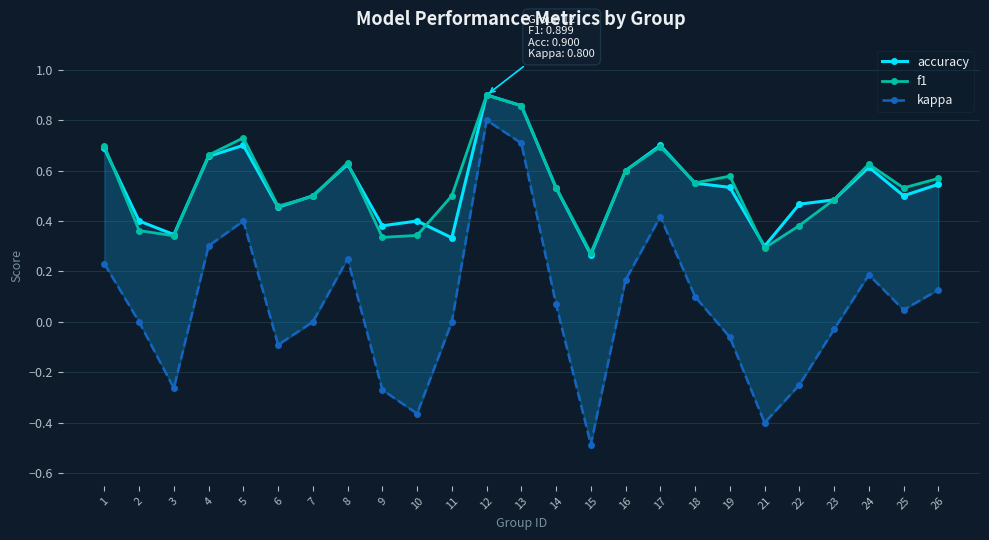

Which series has the largest range (max minus min)?

kappa